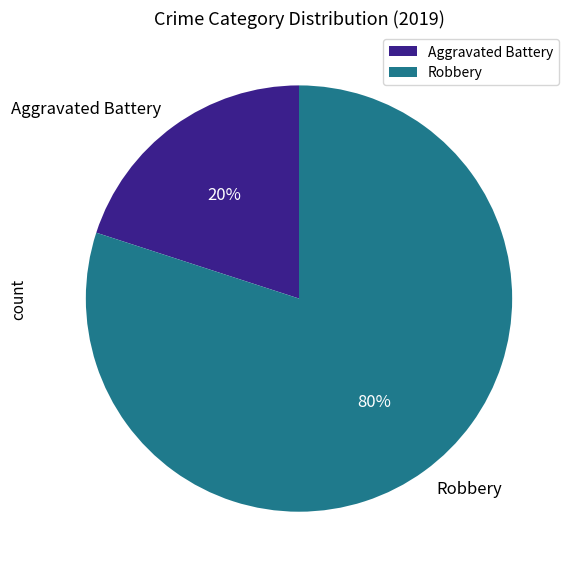

Combined, do Robbery and Aggravated Battery account for over 50%?

Yes